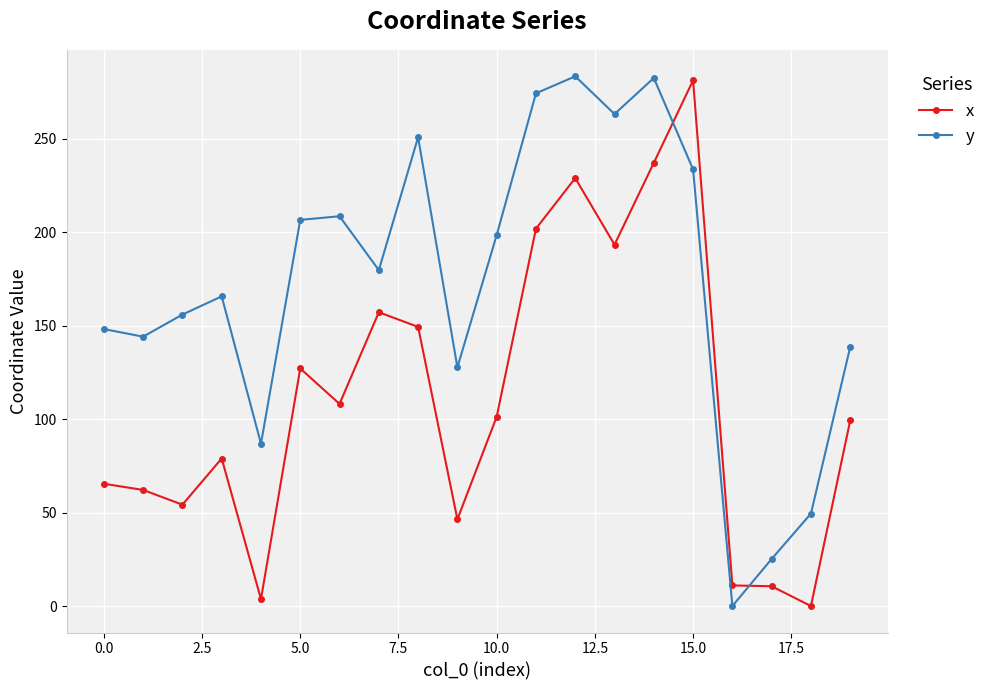

True or false: y and x intersect in this chart.

True